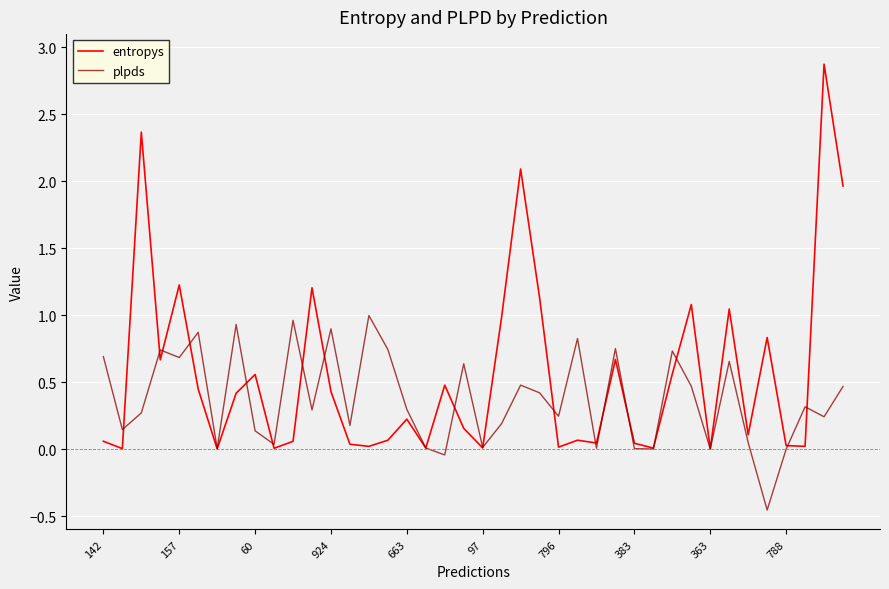

What is the maximum value shown in the chart?

2.9